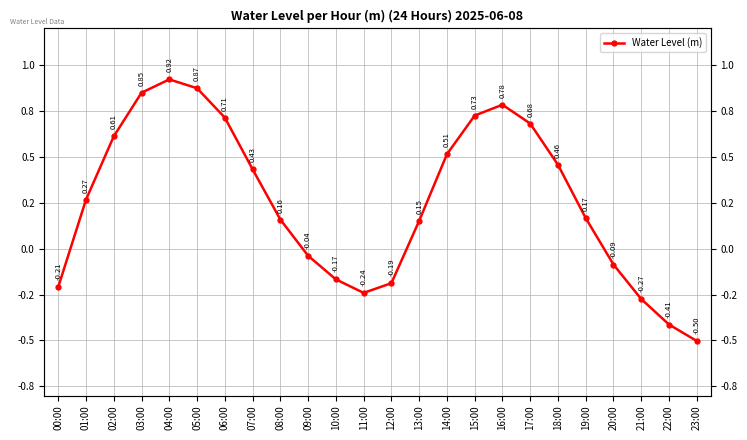

How many points are lower than both their immediate neighbors (excluding endpoints)?

1